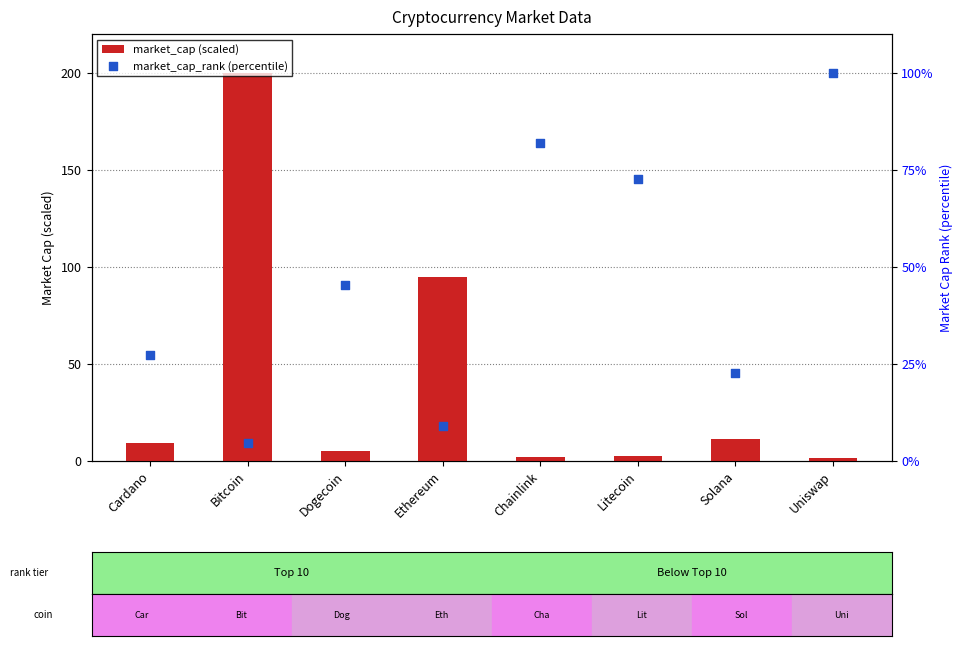

Which series reaches the minimum Y coordinate?

market_cap (scaled)